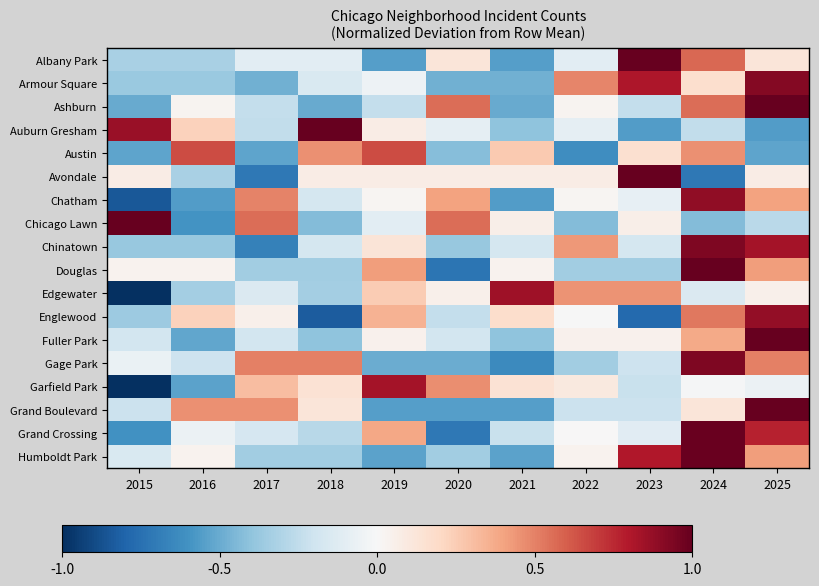

At which category does the chart reach its minimum across all series?

2015